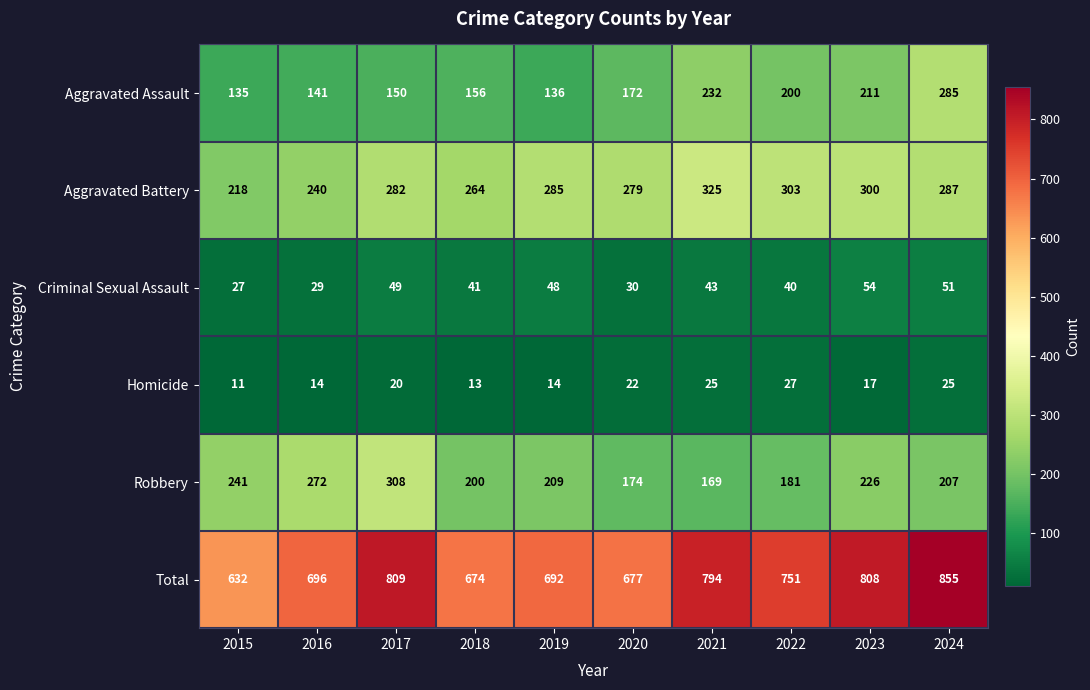

Which category has the lowest value in the Total series?

2015